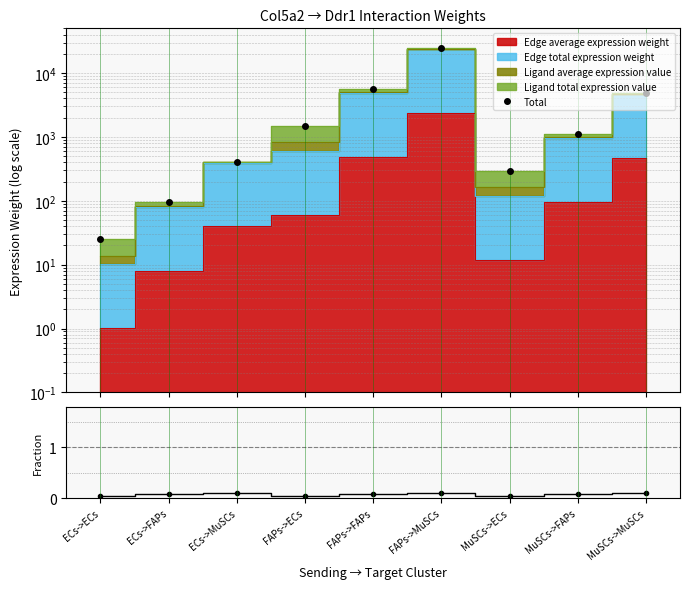

True or false: Ratio and Total intersect in this chart.

False